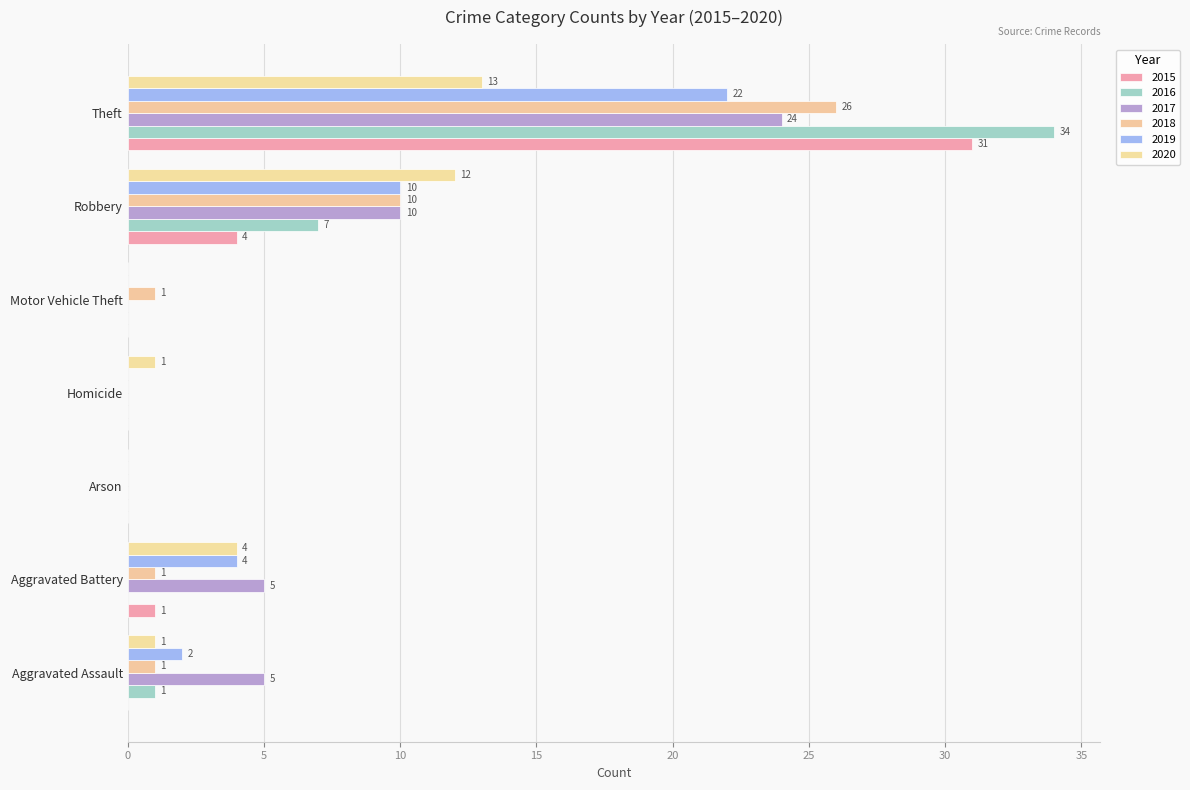

Reading left to right, what are all the values shown in this chart?

2015: Aggravated Assault=0	Aggravated Battery=1	Arson=0	Homicide=0	Motor Vehicle Theft=0	Robbery=4	Theft=31
2016: Aggravated Assault=1	Aggravated Battery=0	Arson=0	Homicide=0	Motor Vehicle Theft=0	Robbery=7	Theft=34
2017: Aggravated Assault=5	Aggravated Battery=5	Arson=0	Homicide=0	Motor Vehicle Theft=0	Robbery=10	Theft=24
2018: Aggravated Assault=1	Aggravated Battery=1	Arson=0	Homicide=0	Motor Vehicle Theft=1	Robbery=10	Theft=26
2019: Aggravated Assault=2	Aggravated Battery=4	Arson=0	Homicide=0	Motor Vehicle Theft=0	Robbery=10	Theft=22
2020: Aggravated Assault=1	Aggravated Battery=4	Arson=0	Homicide=1	Motor Vehicle Theft=0	Robbery=12	Theft=13